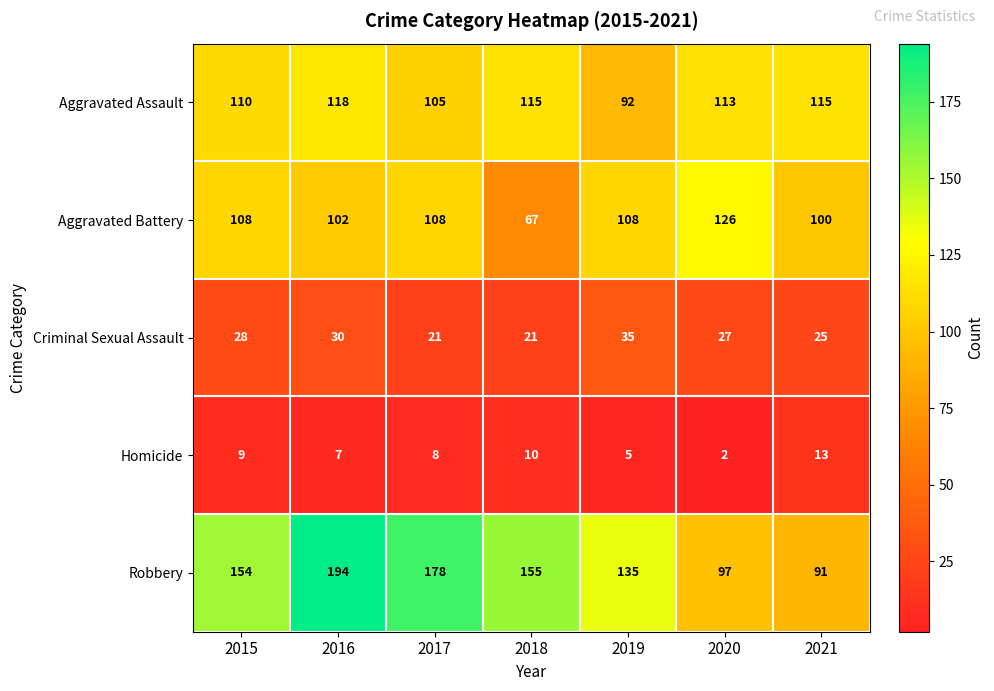

The Robbery series shows 97 at 2020. True or false?

True